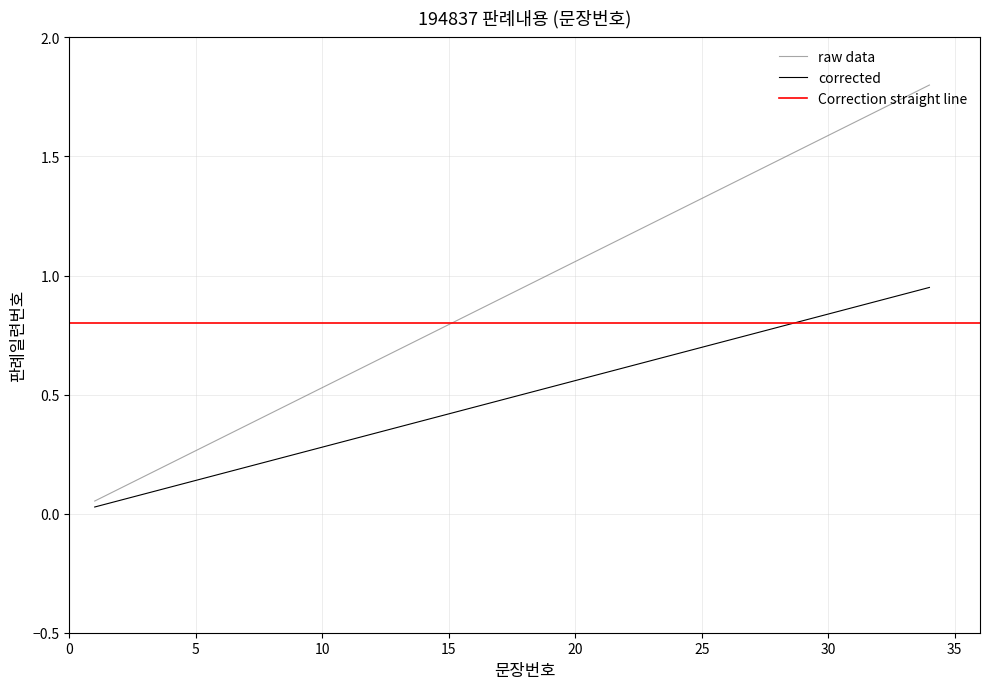

Rank the categories by value from lowest to highest.

1, 2, 3, 4, 5, 6, 7, 8, 9, 10, 11, 12, 13, 14, 15, 16, 17, 18, 19, 20, 21, 22, 23, 24, 25, 26, 27, 28, 29, 30, 31, 32, 33, 34